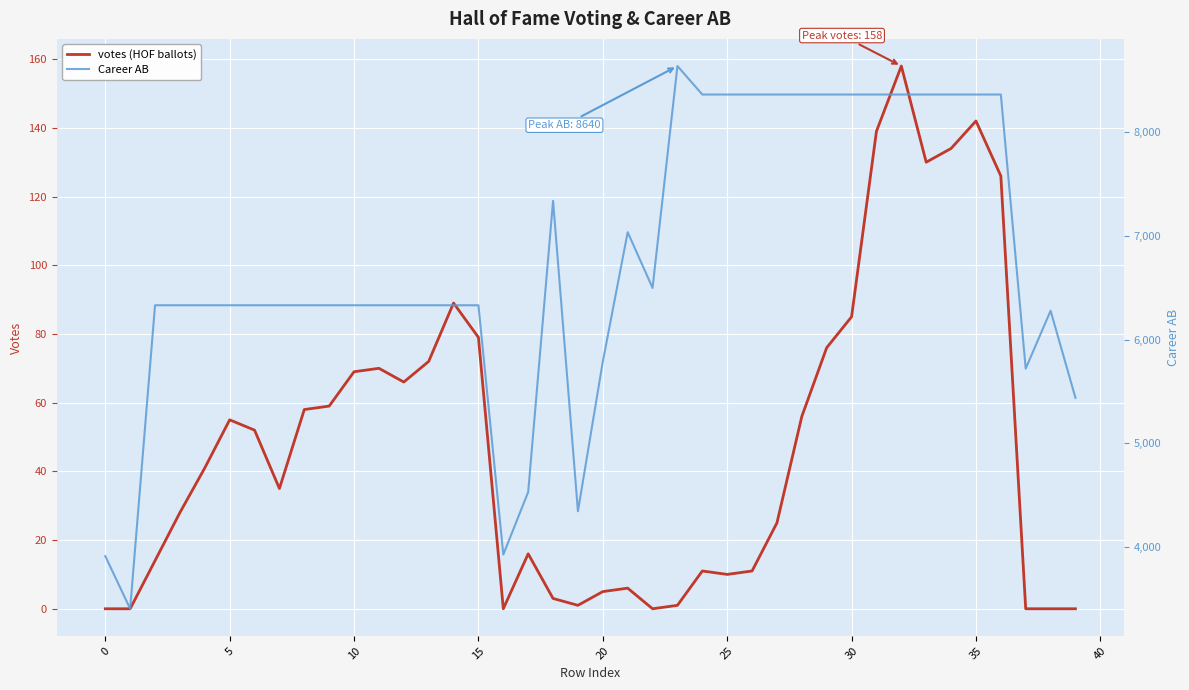

The value of votes (HOF ballots) at 30 is 85. True or false?

True